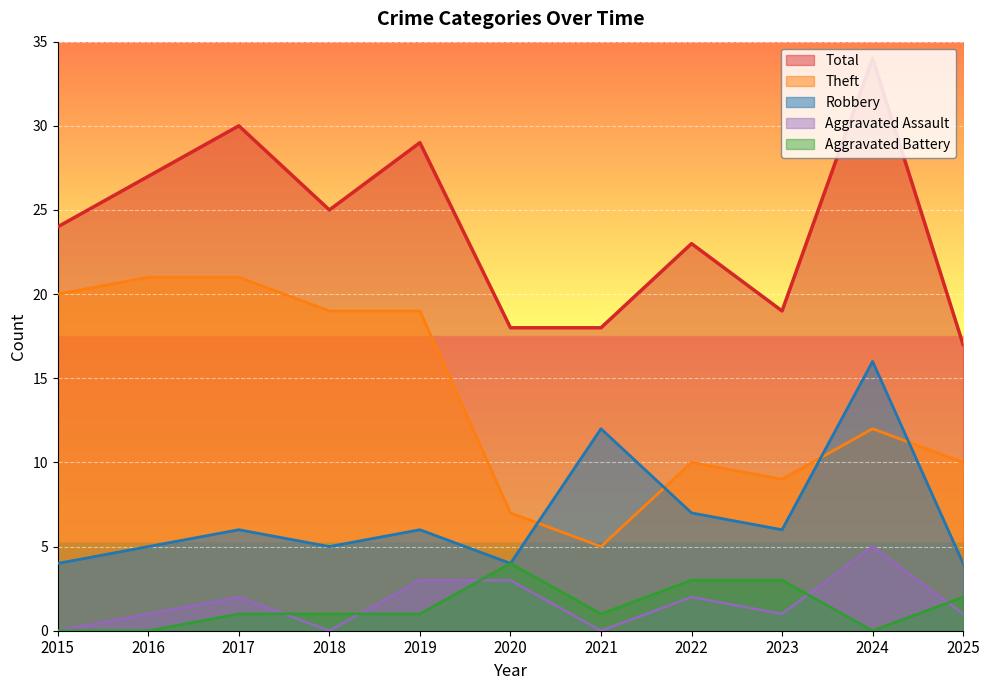

True or false: Robbery has a value of 6 at 2020.

False